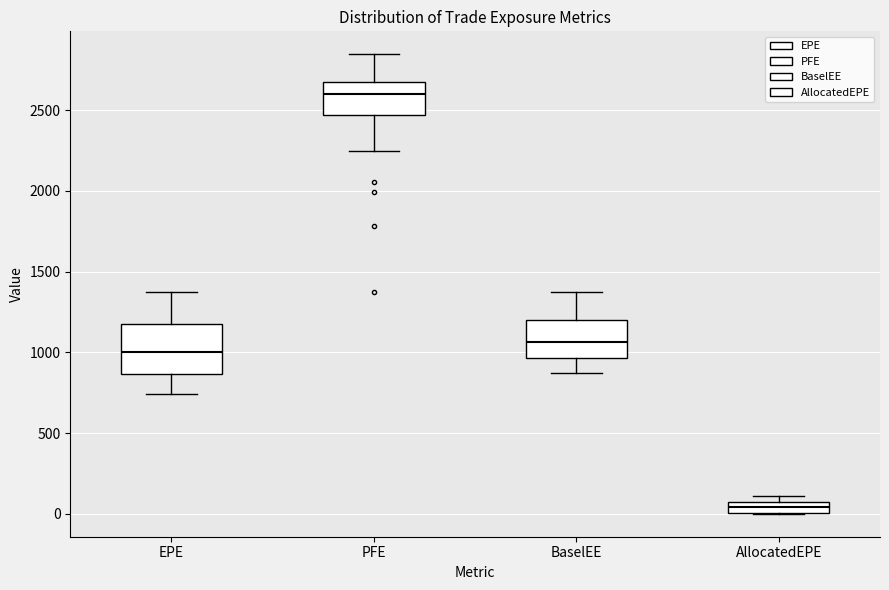

Which box is the tallest, from its lower edge to its upper edge?

EPE